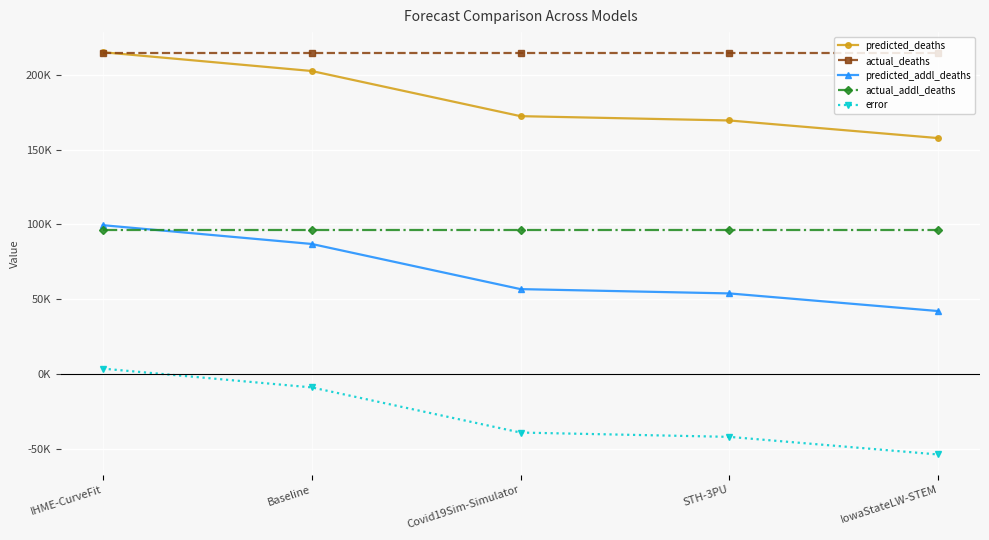

Where does the error series first go above -39268?

IHME-CurveFit